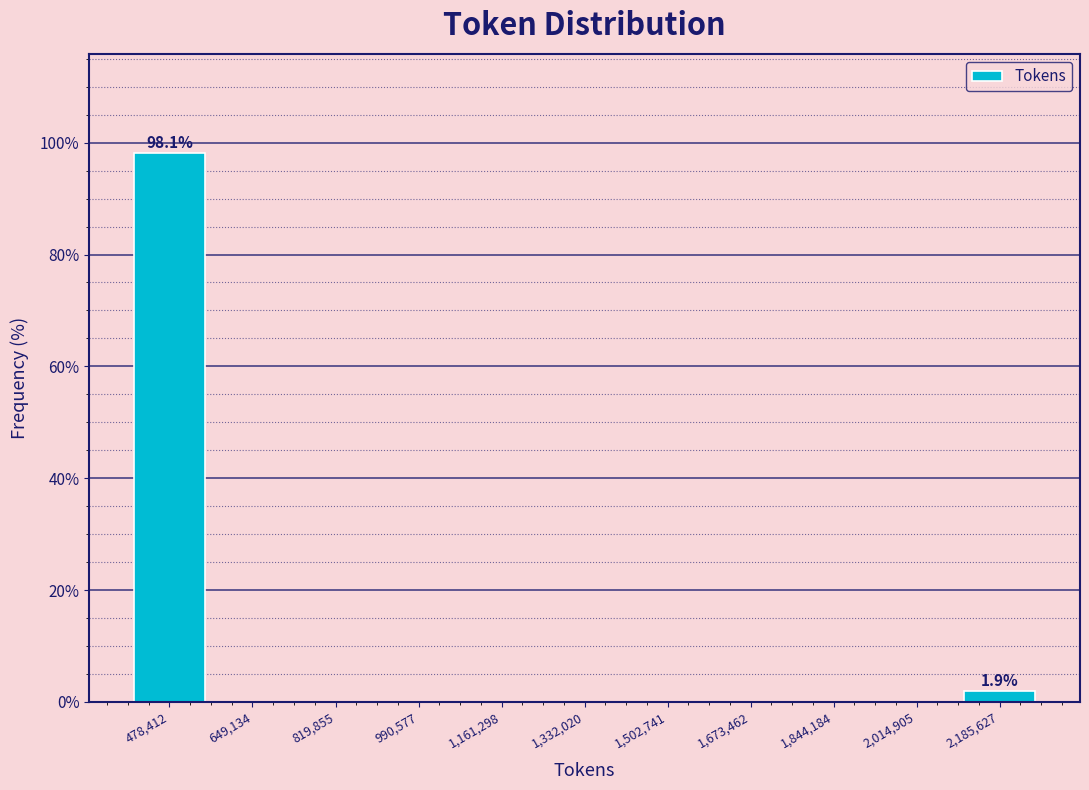

Over which range of the x-axis is the bar tallest?

400000 to 560000